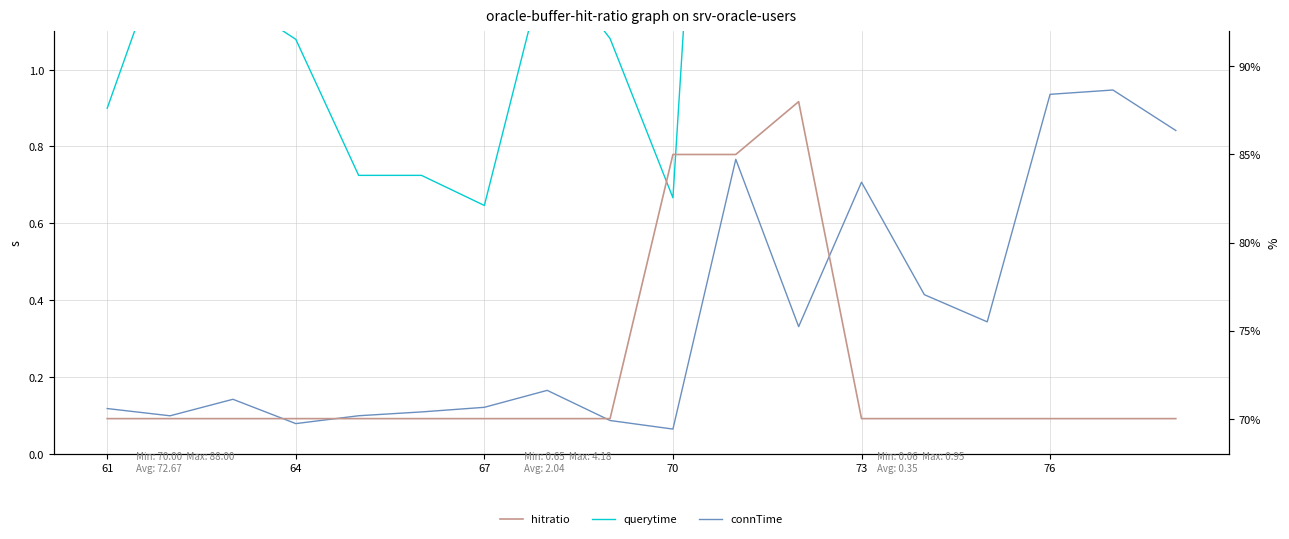

What position from the left is 76?

16